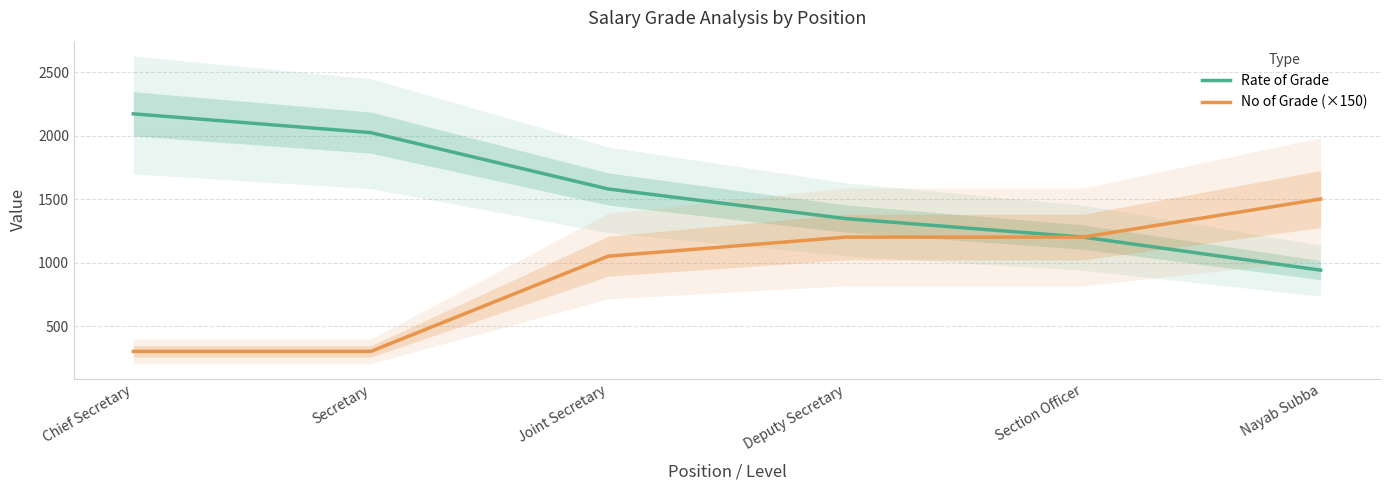

Between Nayab Subba and Section Officer, which is larger?

Section Officer